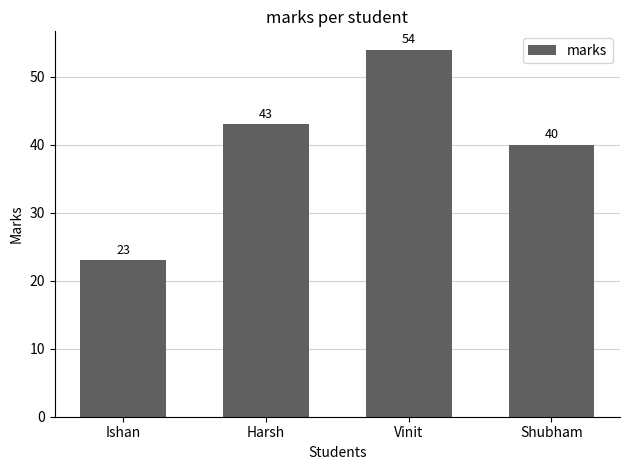

What is the difference between the values at Vinit and Ishan?

31